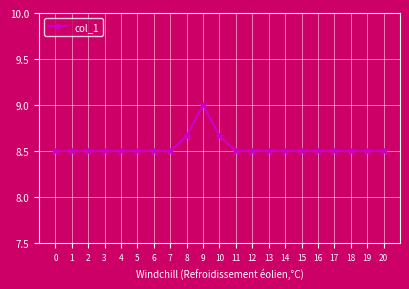

Does the chart have visible grid lines?

Yes